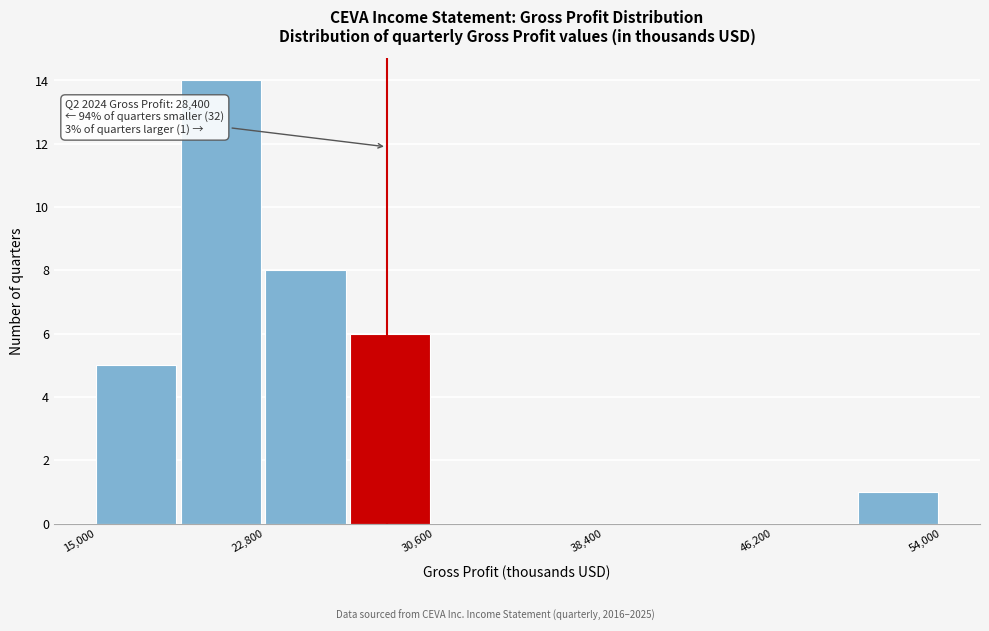

Read against the x-axis, roughly where is the centre of the tallest bar?

21000